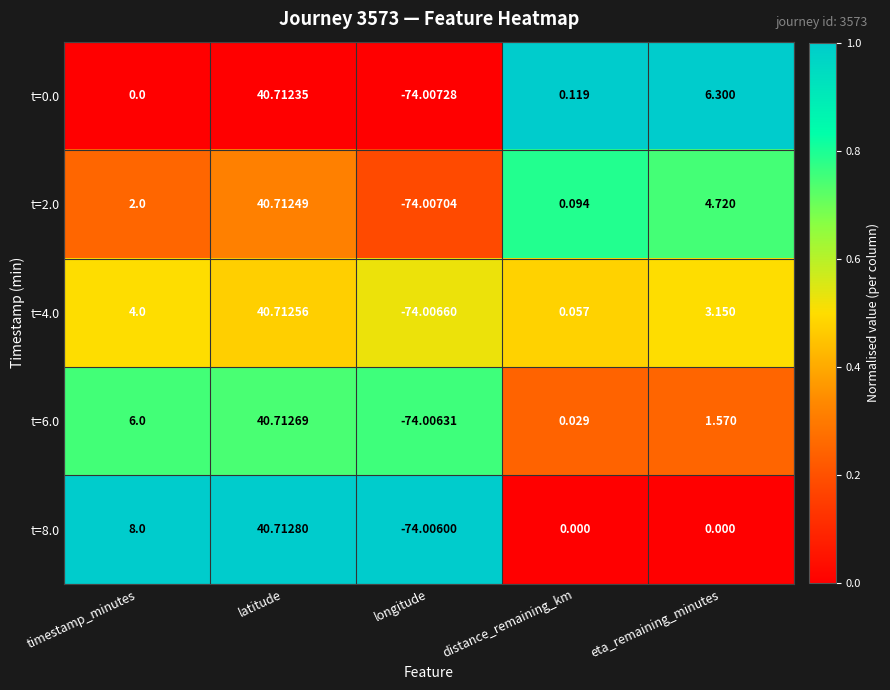

List the labels in order of t=4.0 value, smallest first.

longitude, distance_remaining_km, eta_remaining_minutes, timestamp_minutes, latitude